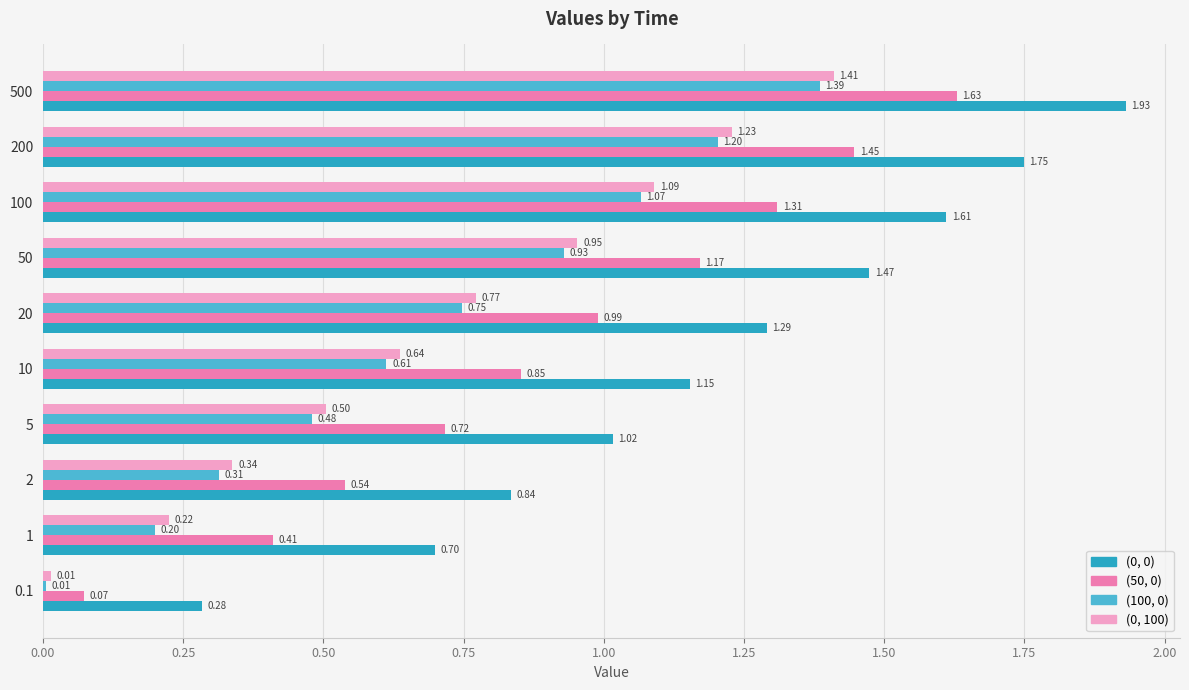

At which category is the sum across all series the highest?

500